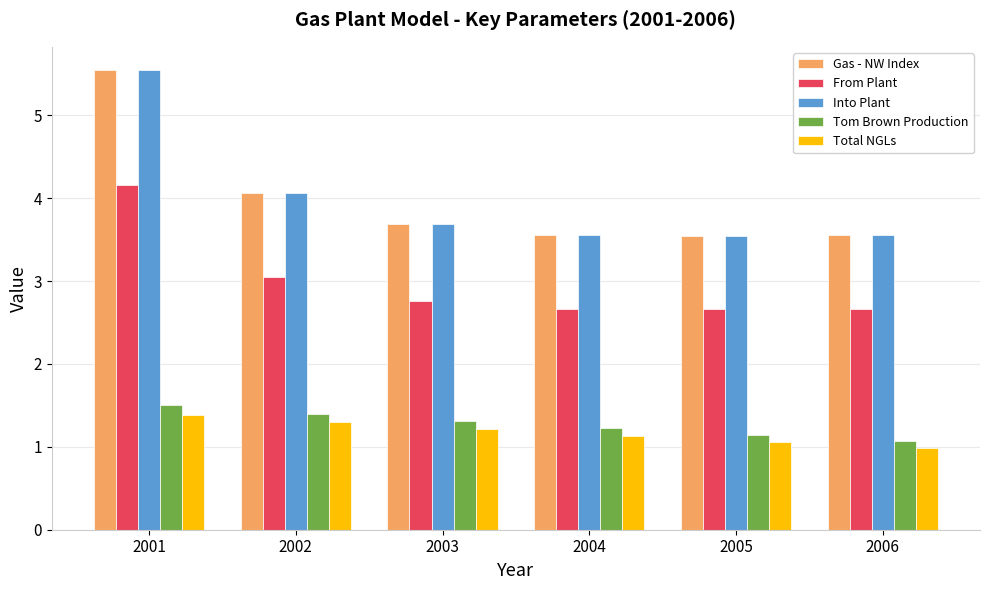

At how many categories does at least one series exceed 4?

2